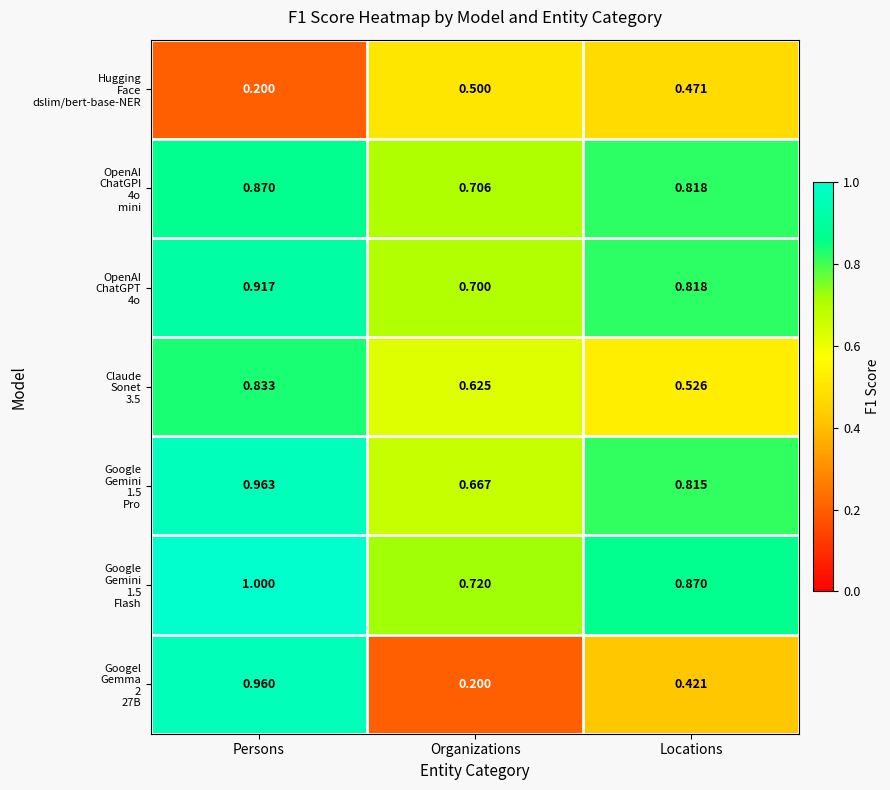

What is the smallest value displayed?

0.2